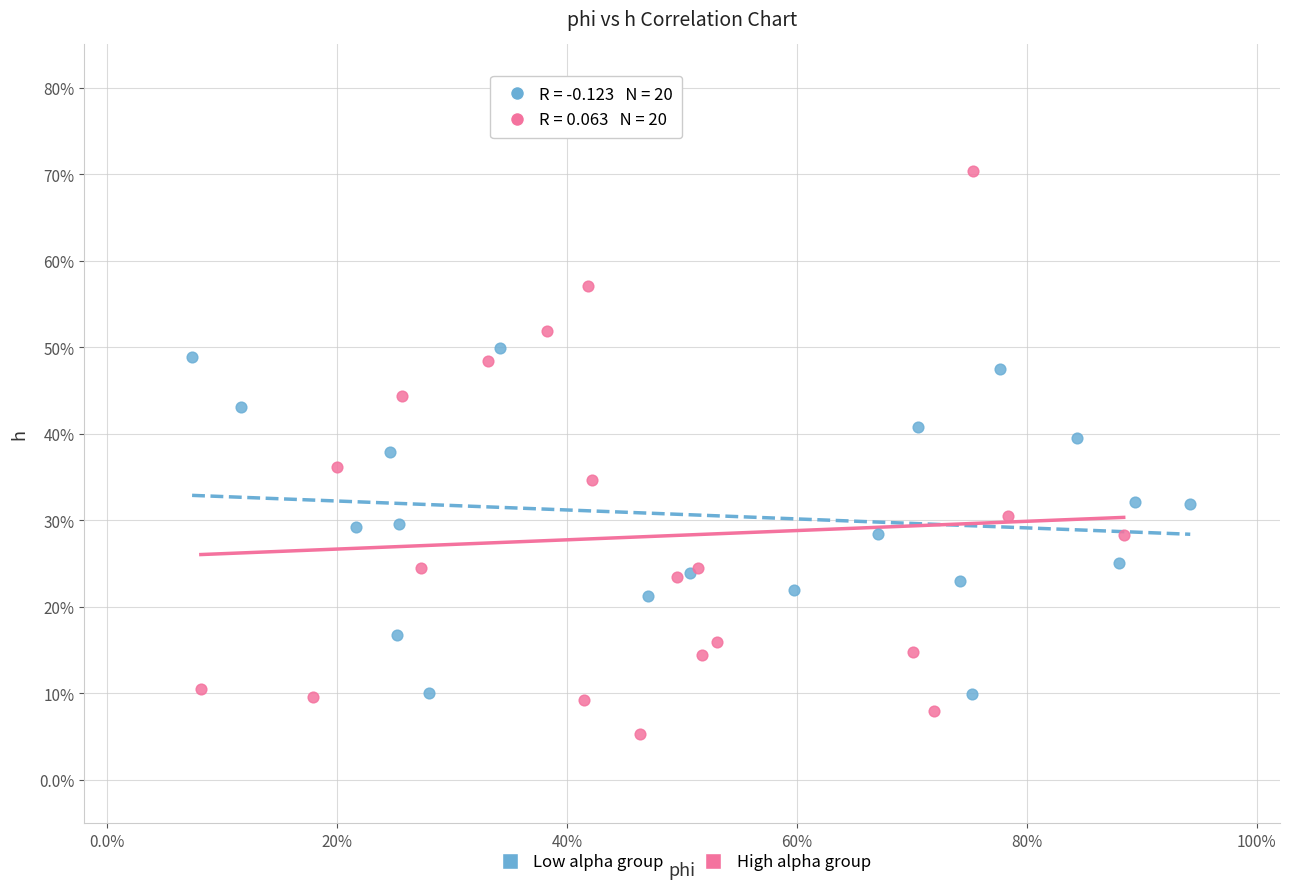

Which series has the widest spread of Y values?

High alpha group